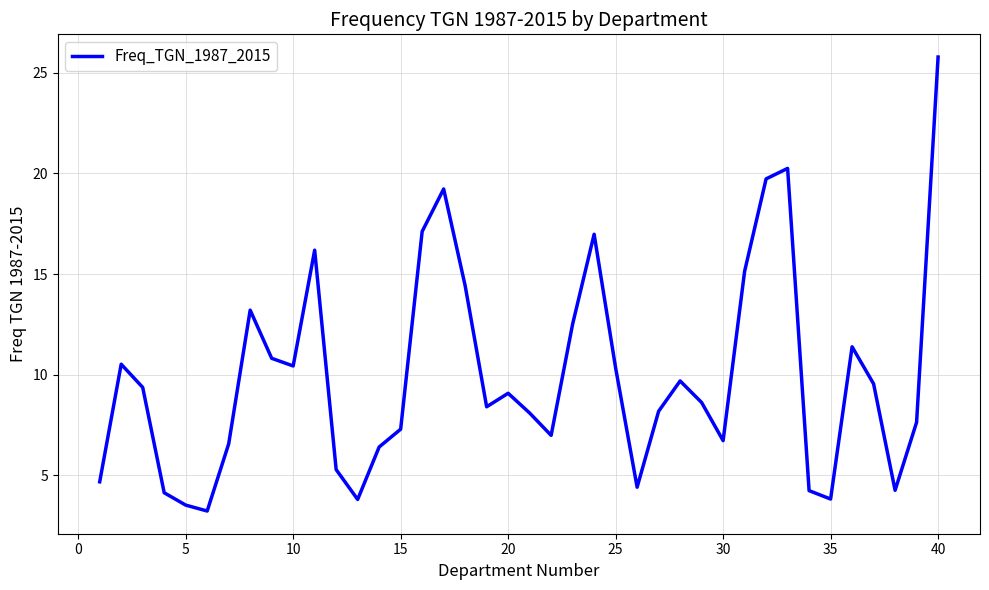

What is the smallest value displayed?

3.2